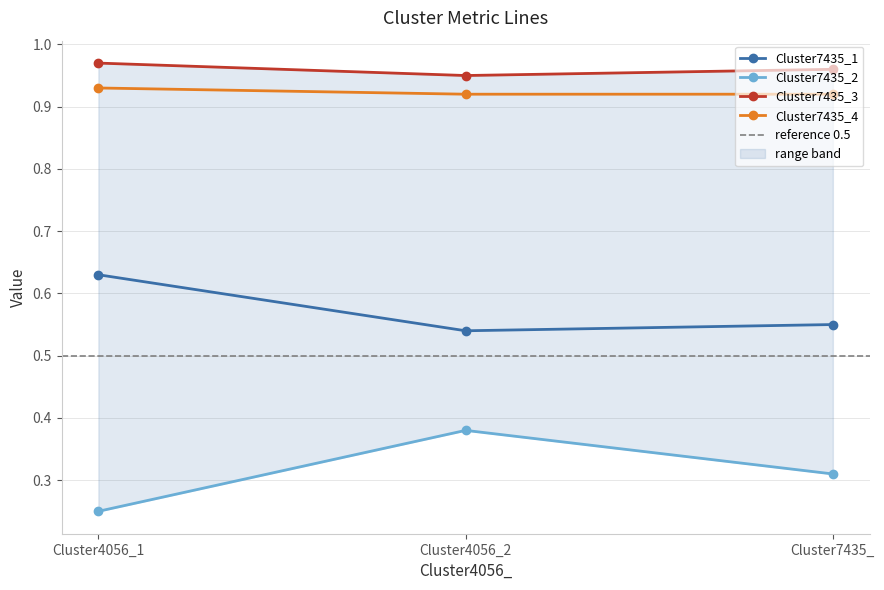

What is the approximate value of Cluster7435_3 at Cluster4056_1?

1.0